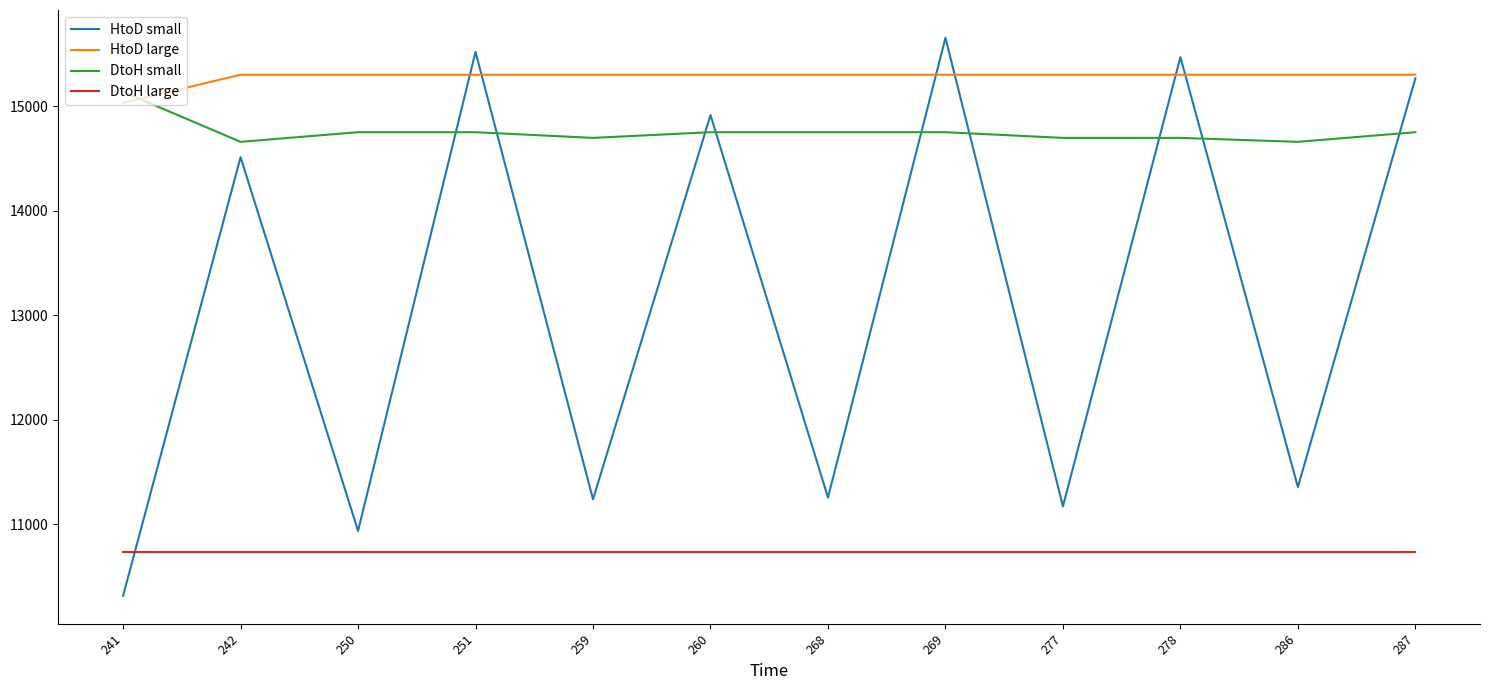

The value of DtoH large at 278 is 10737.4. True or false?

True